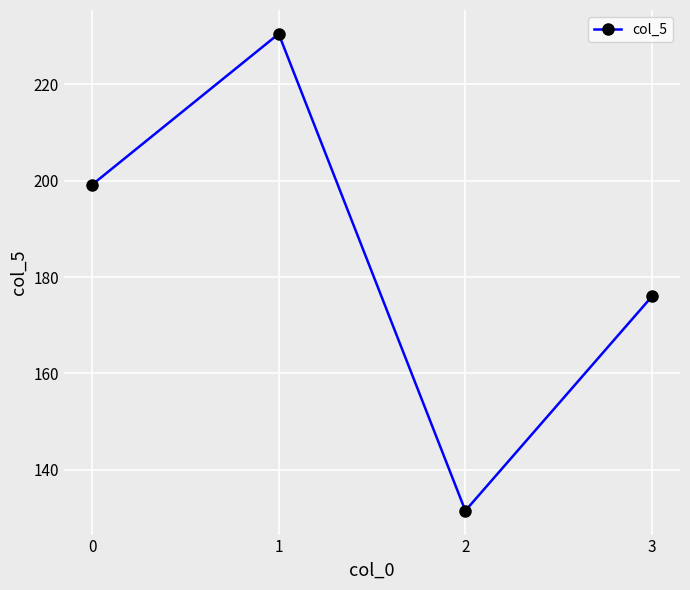

How many interior local valleys (lower than both neighbors) does the data have?

1